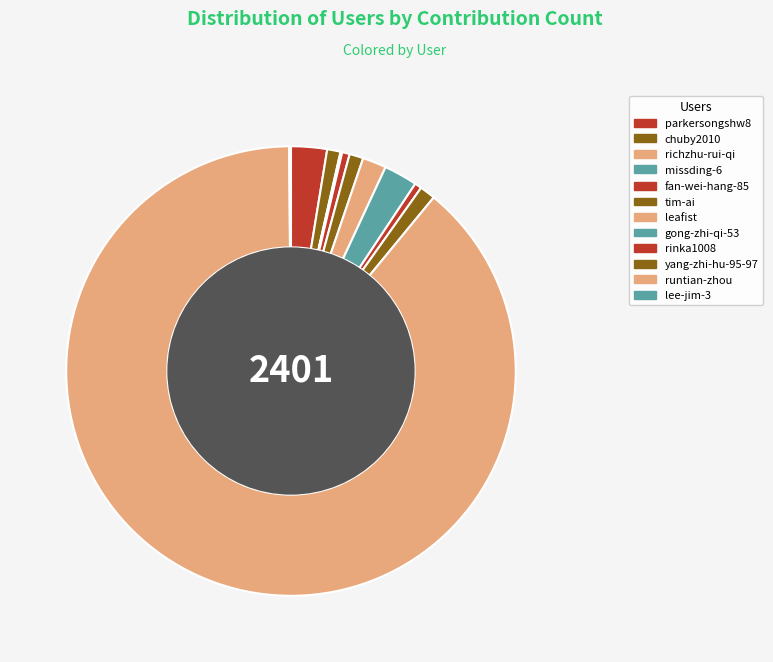

How many segments does this pie chart have?

12